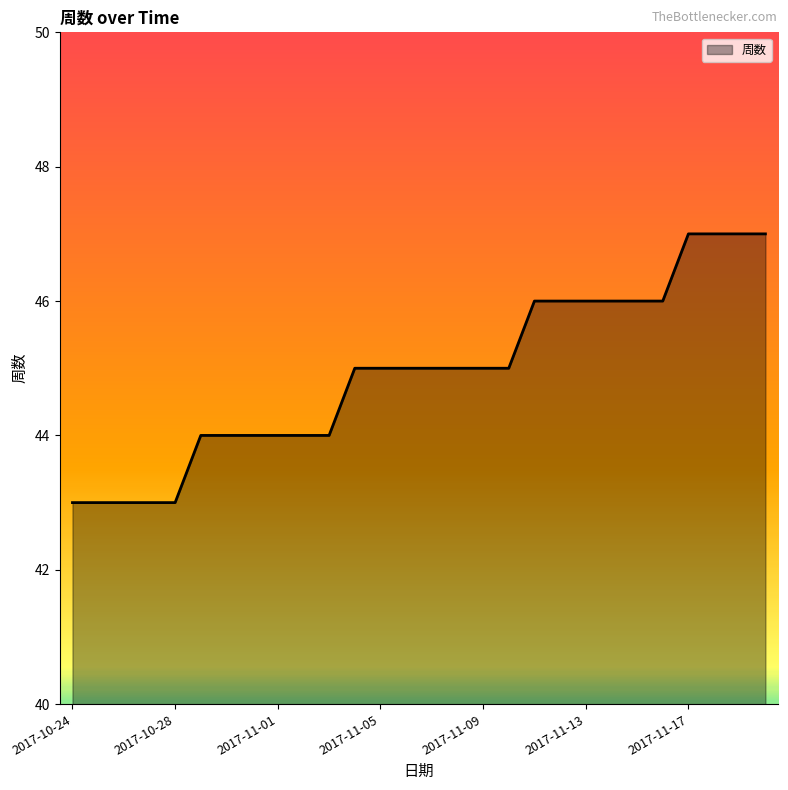

What is the difference between the maximum and minimum values?

4